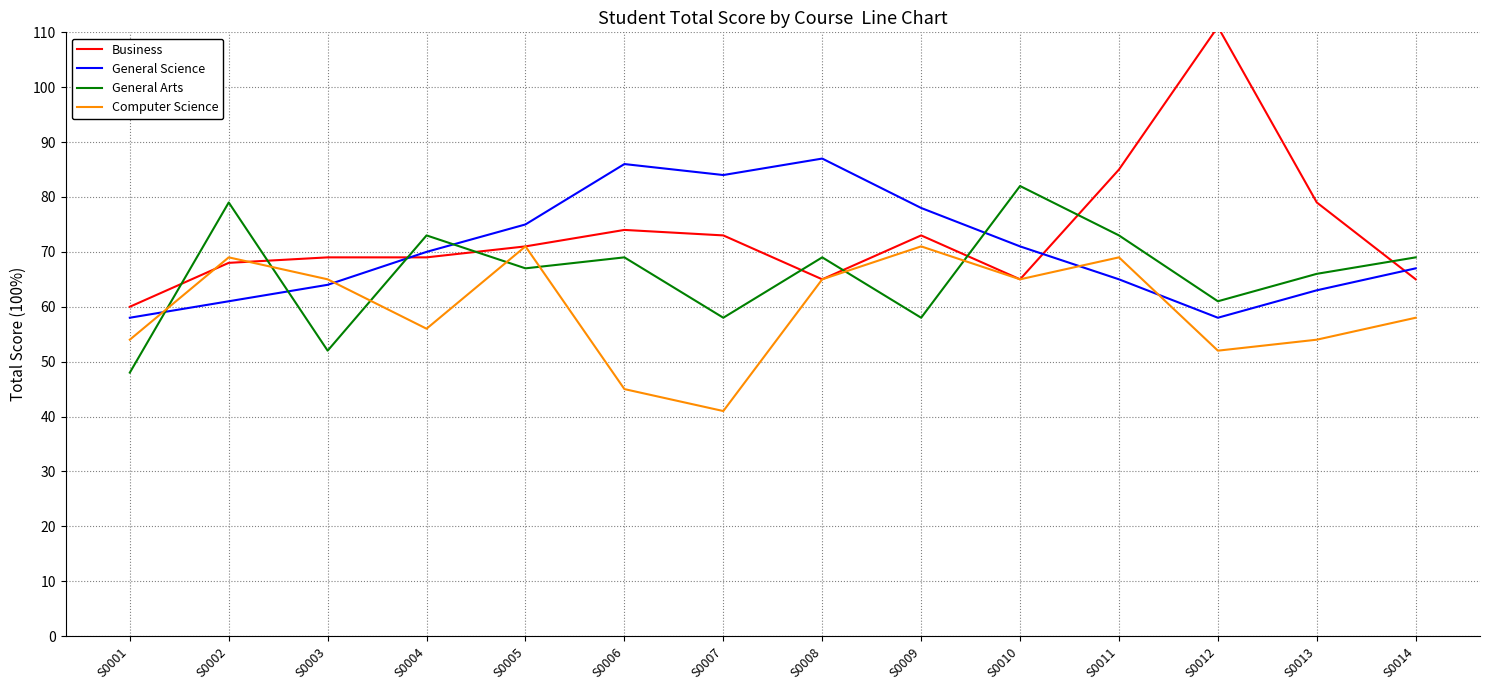

Rank the series by their average value, from highest to lowest.

Business, General Science, General Arts, Computer Science